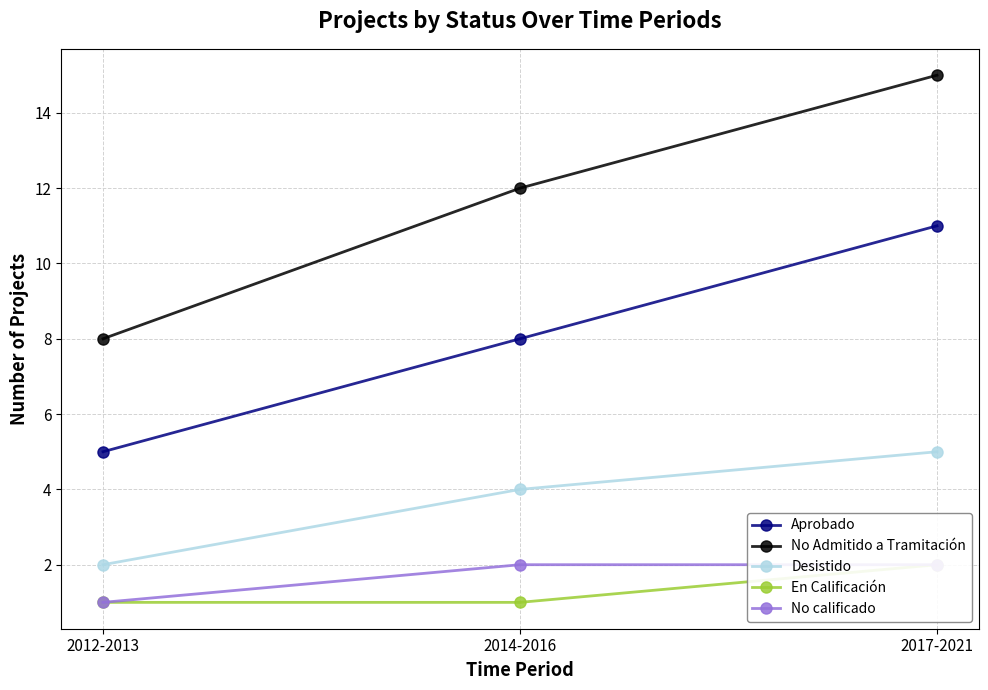

Count the En Calificación values in the range 1 to 2.

3